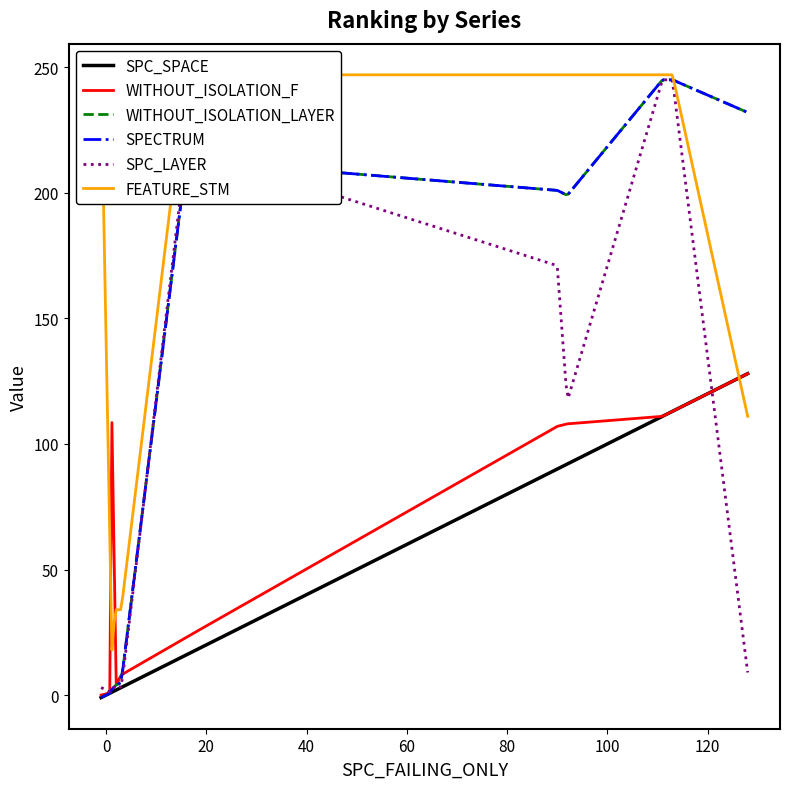

What is the average value of the FEATURE_STM series?

134